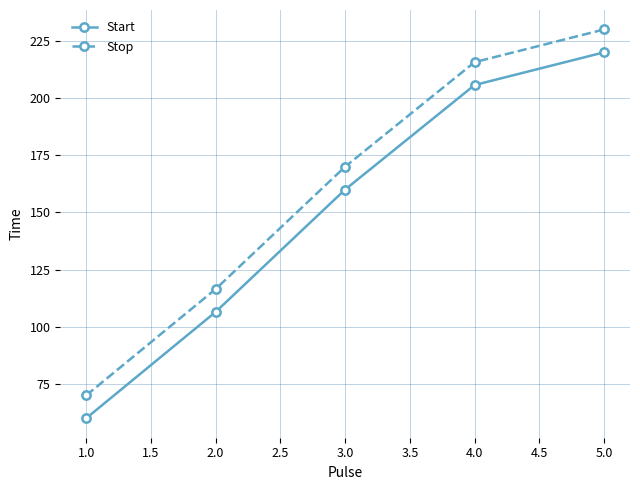

Reading left to right, list all the values displayed in this chart.

Start: 60.0	106.5	160.0	205.7	220.0
Stop: 70.0	116.5	170.0	215.7	230.0